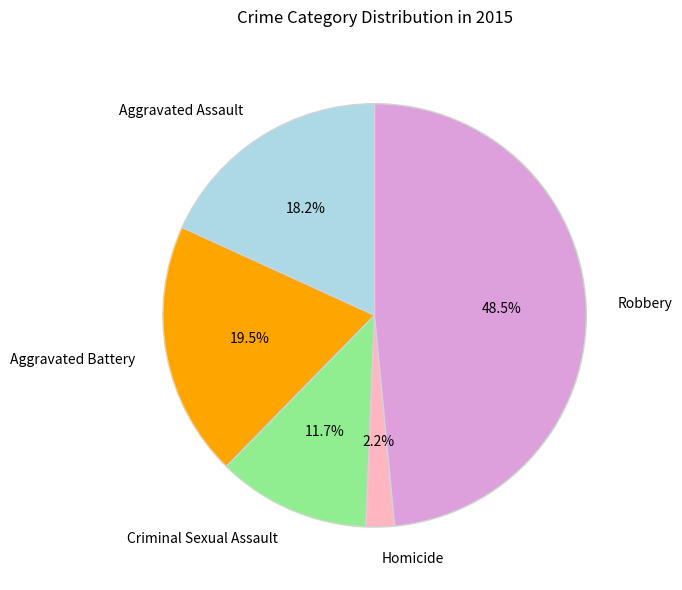

Does any single category account for the majority?

No